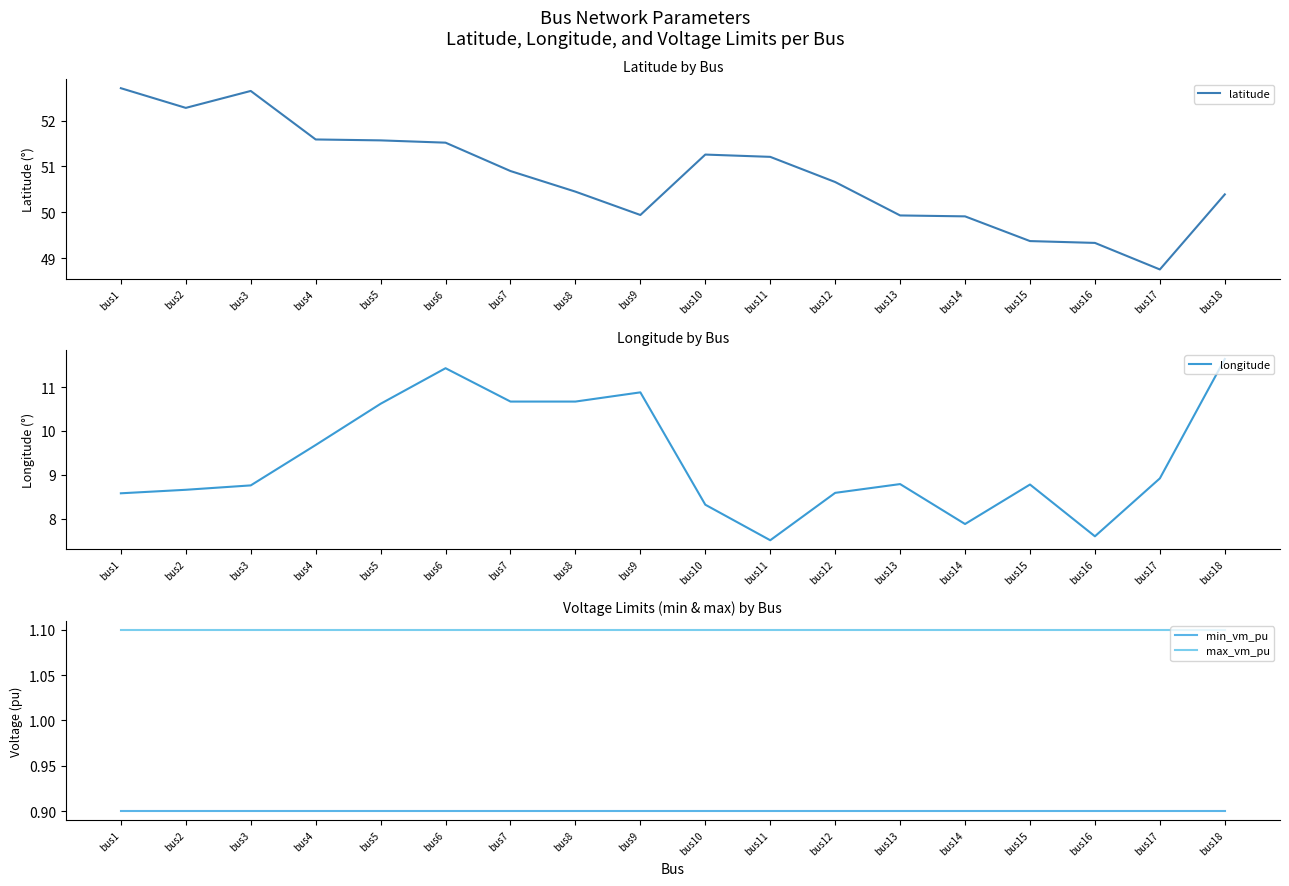

At which category is the sum across all series the highest?

bus6